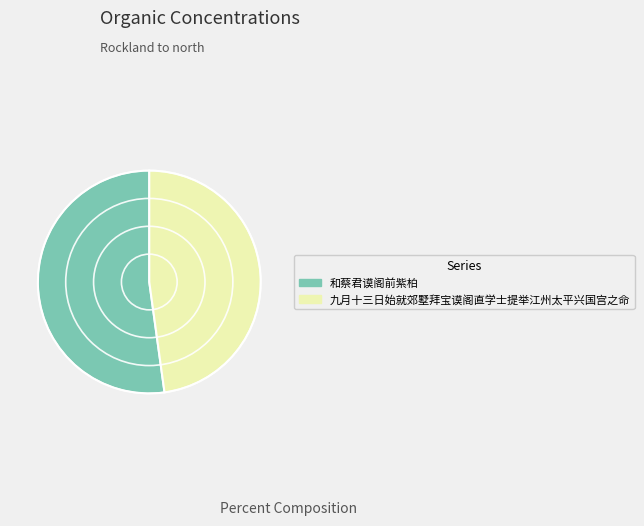

Does 和蔡君谟阁前紫柏 represent more than half of the total?

Yes